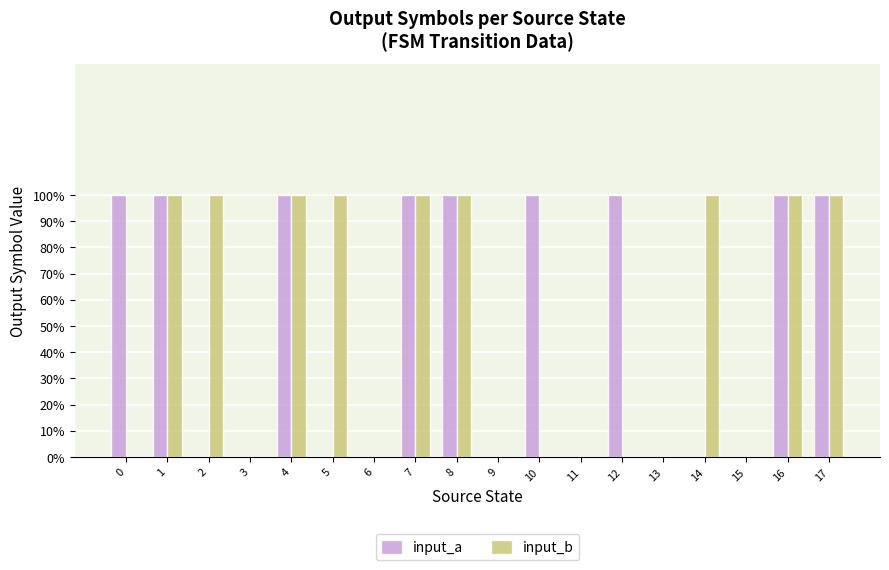

What are all the series names shown in the legend?

input_a, input_b